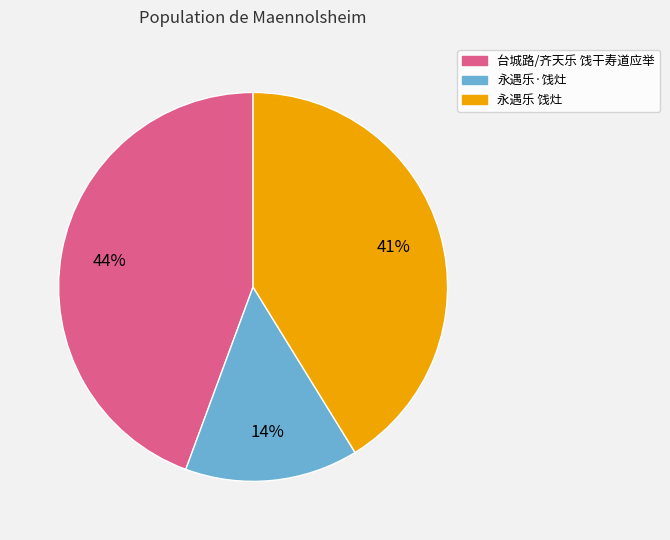

To the nearest percent, what is the average slice percentage?

33%